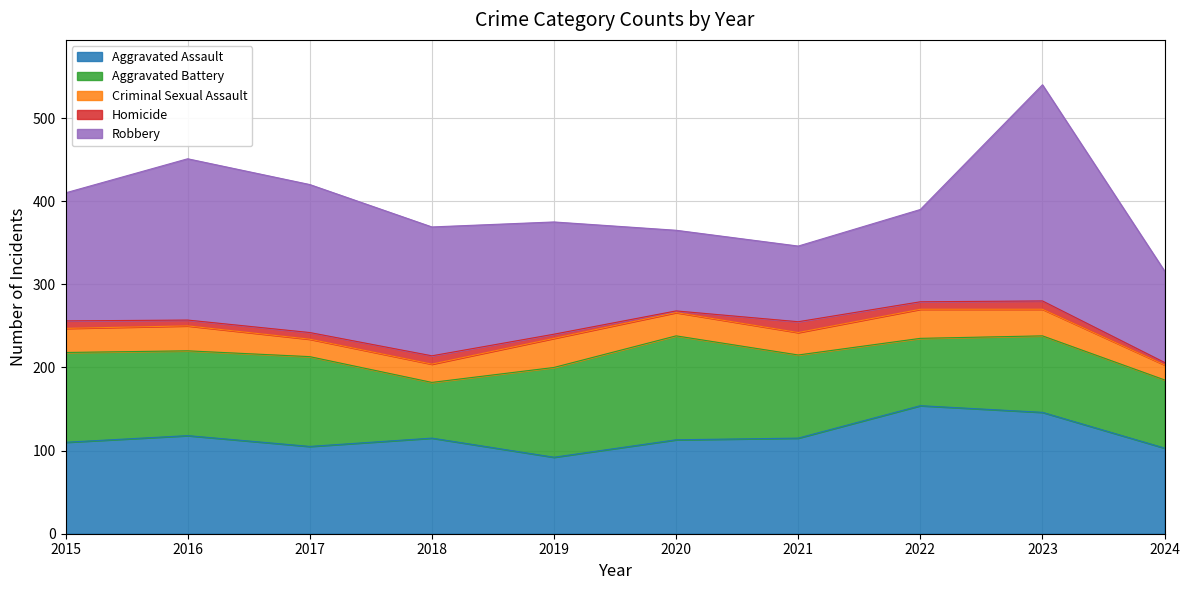

At which label does Homicide reach its minimum?

2020